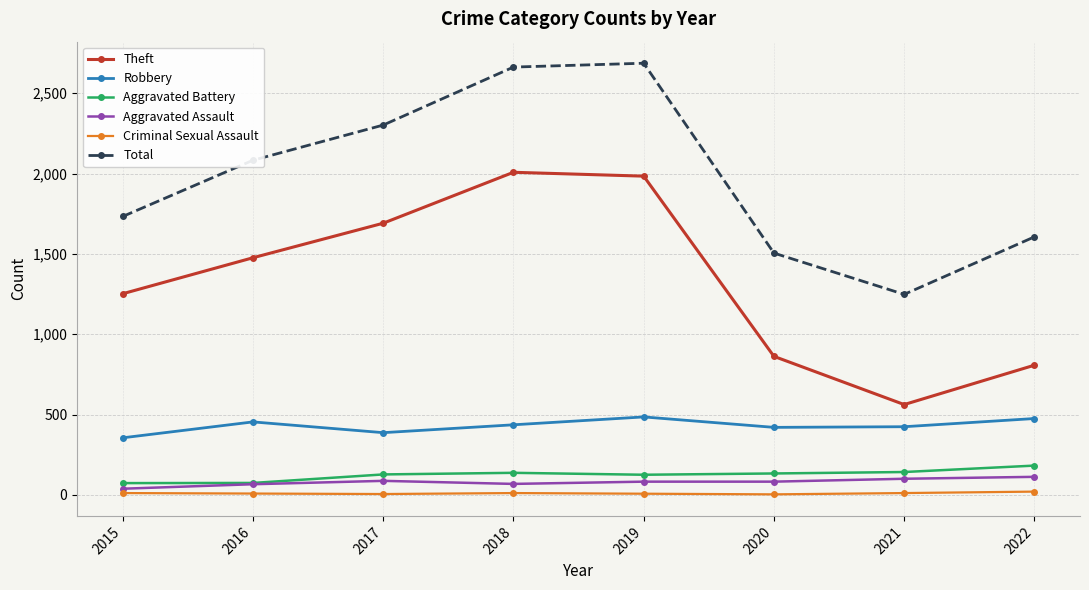

Which series changed the most between 2021 and 2022?

Total